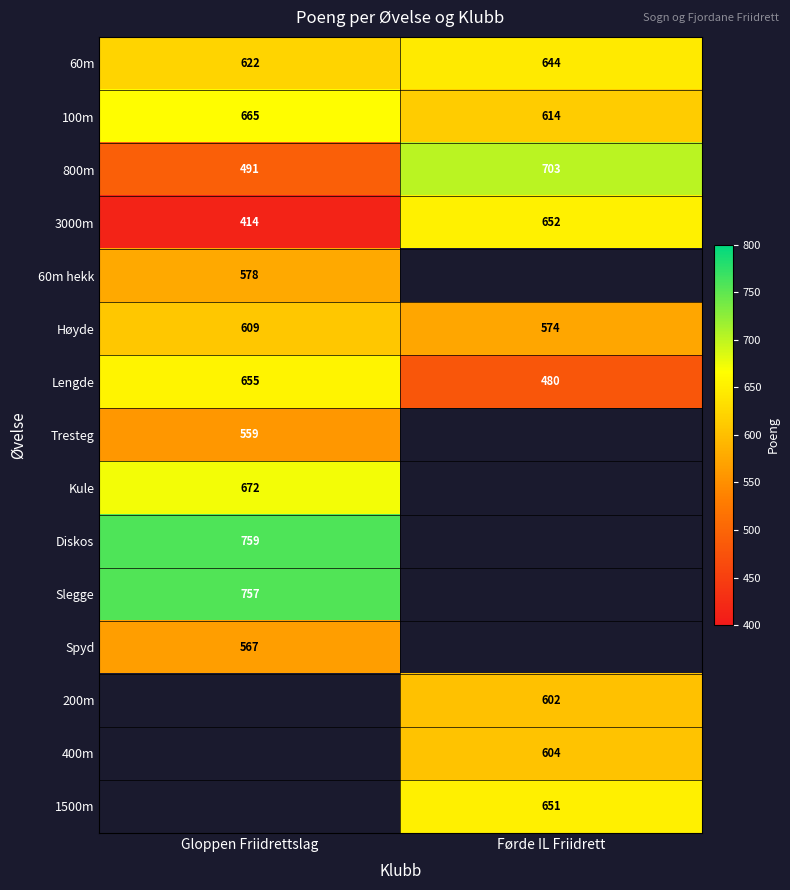

How many series are shown in this chart?

15